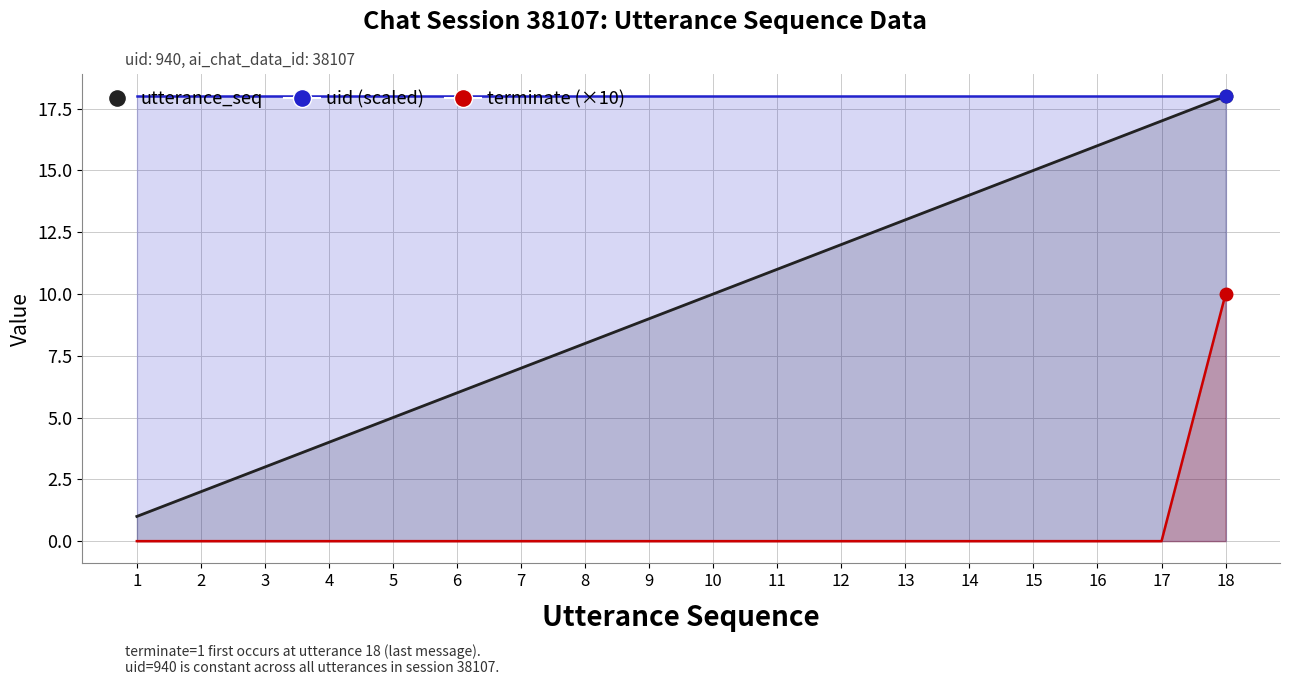

True or false: utterance_seq has a value of 8 at 8.

True